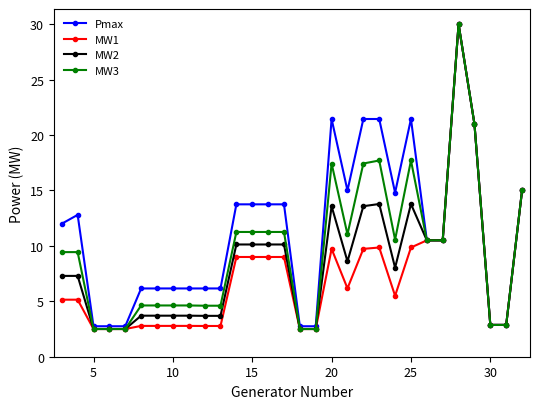

List the series in order of their overall mean, highest first.

Pmax, MW3, MW2, MW1